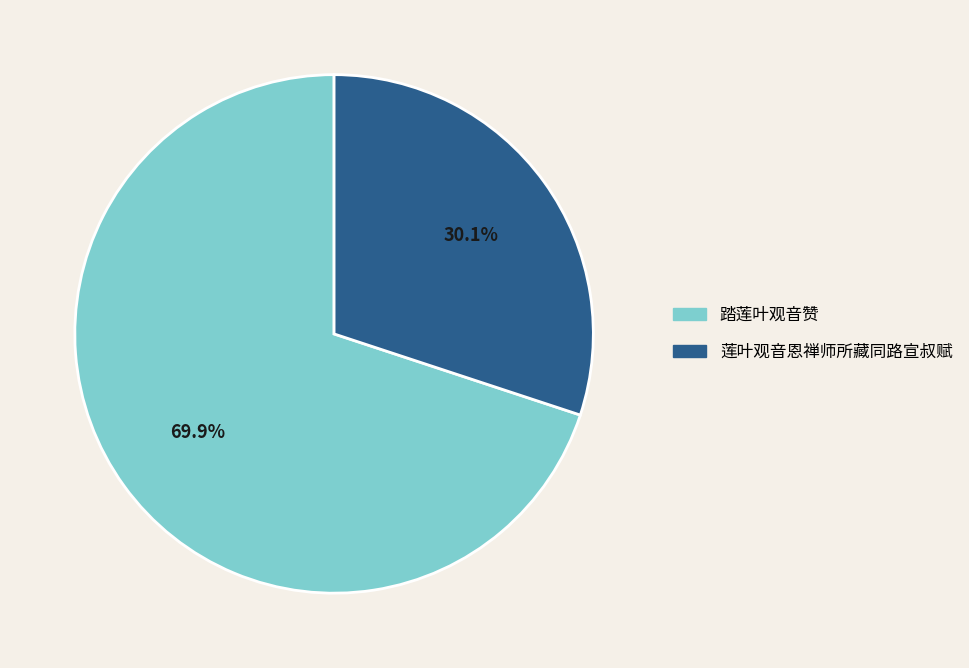

To the nearest percent, what is the difference between the largest and smallest slice percentages?

40%